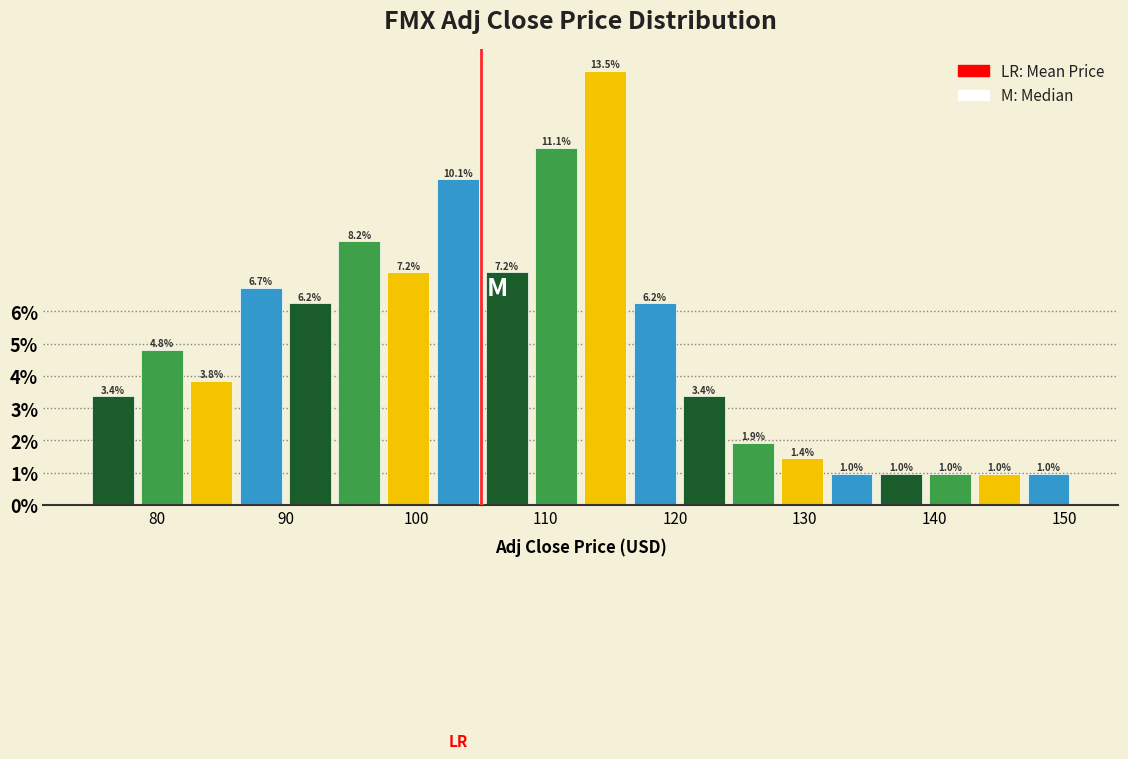

Around what value on the x-axis is the tallest bar? Give the approximate position of its centre, as read against the axis.

115